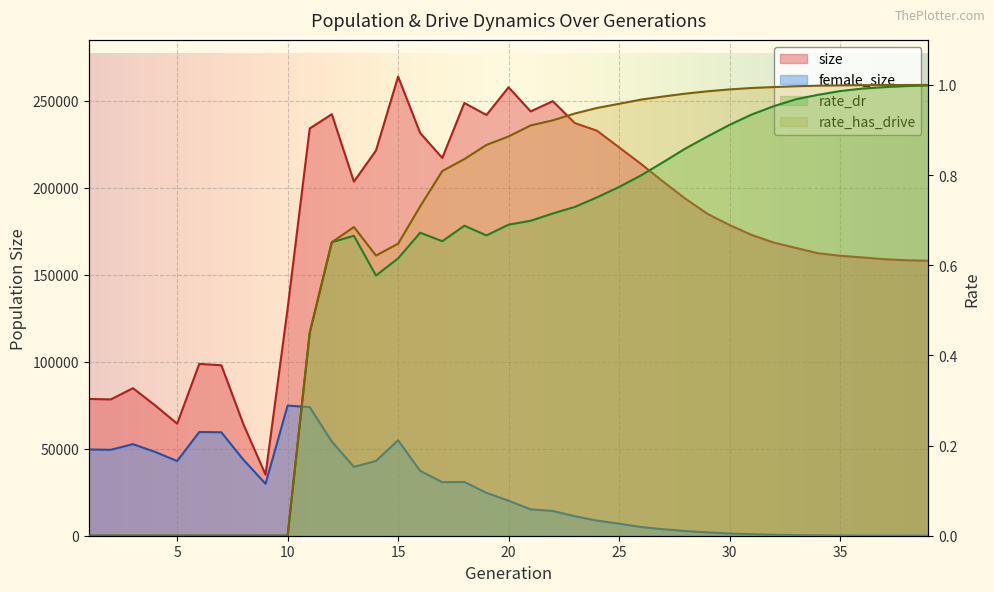

True or false: rate_has_drive has more than 0 interior local peaks.

True